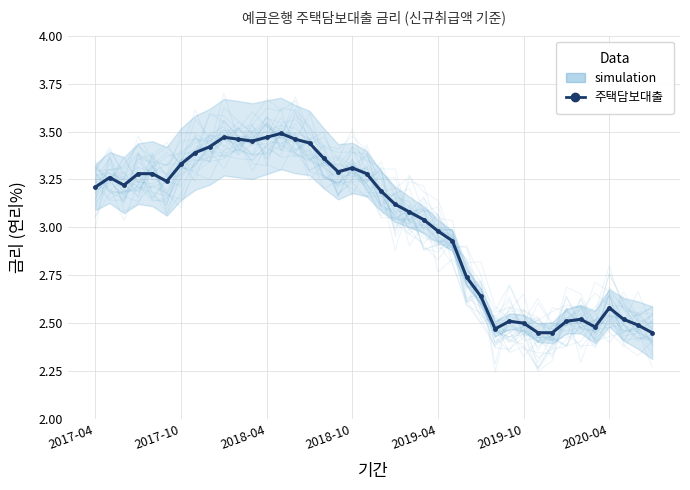

What is the difference between the second highest and second lowest values in the 주택담보대출 series?

1.0